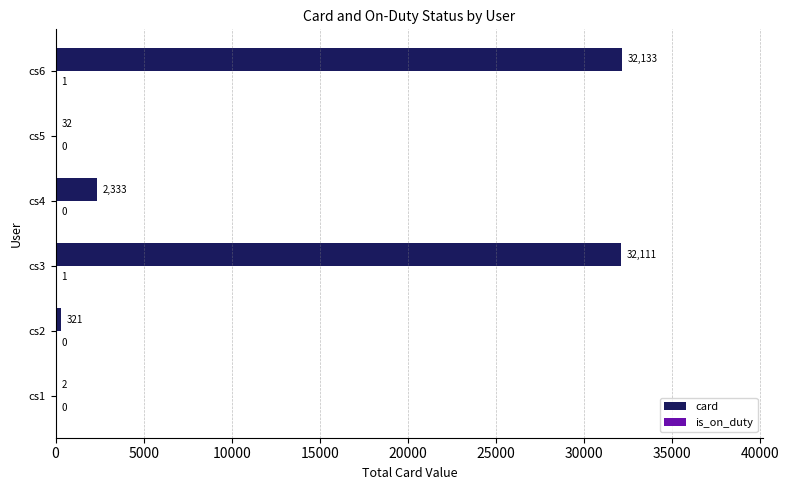

Which category has the highest value across all series?

cs6